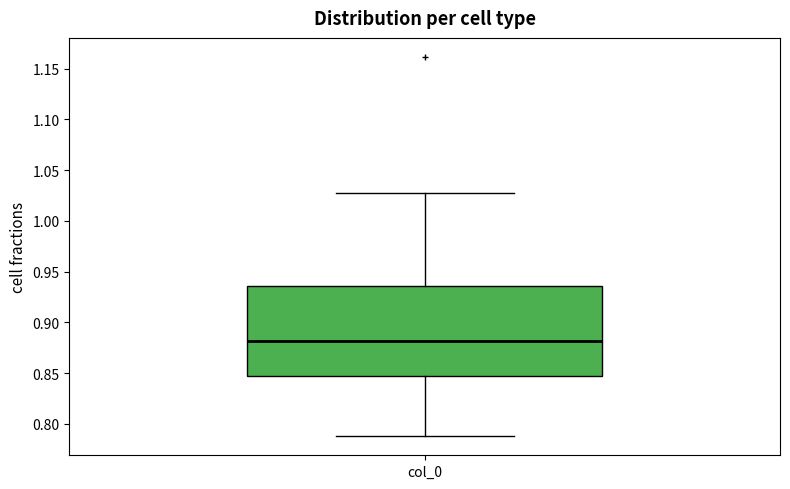

Read this box plot against the y-axis: the position of the median line, the range covered by the box, and the ends of both whiskers. The values are not printed on the chart, so give them approximately, as read against the axis.

median 0.880, box 0.845 to 0.935, whiskers 0.790 to 1.030